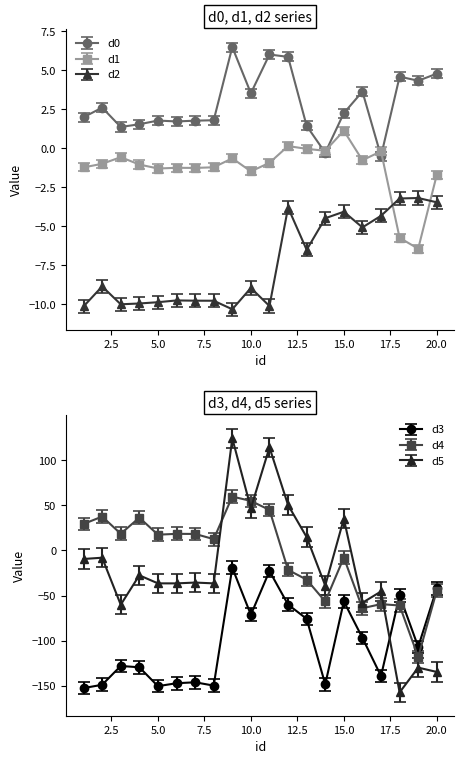

Which series ends up on top after the final intersection of d5 and d4?

d4